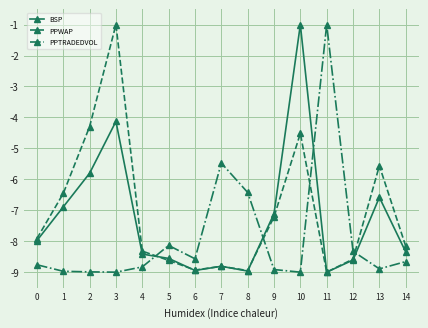

The value of PPTRADEDVOL at 2 is -9.0. True or false?

True